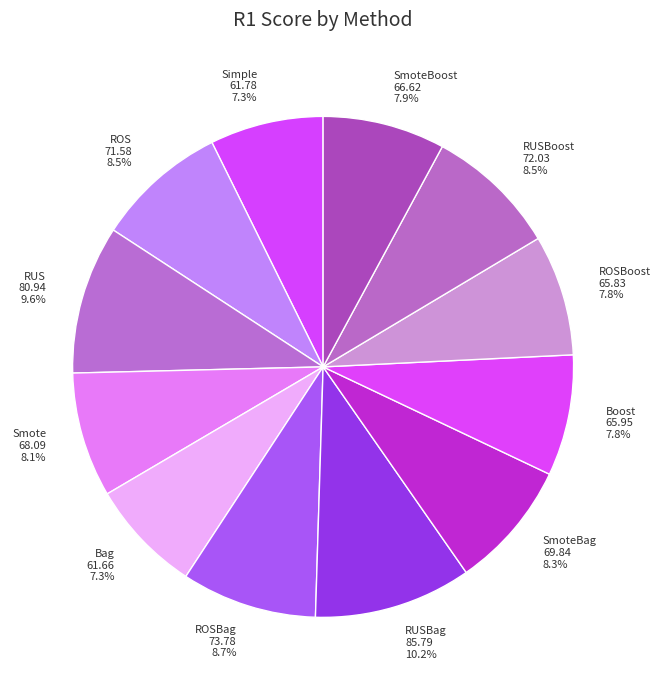

To the nearest percent, what portion does RUSBag represent?

10%